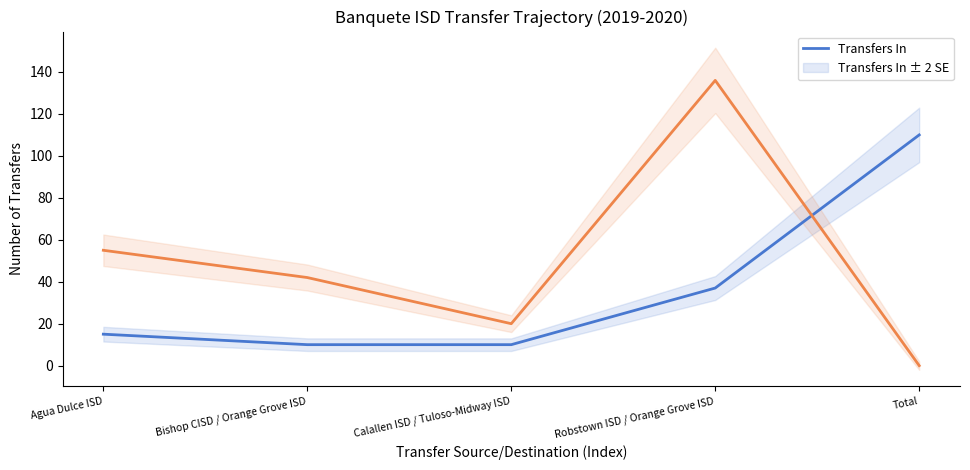

Reading left to right, list all the values displayed in this chart.

Transfers In: 15	10	10	37	110
Transfers Out: 55	42	20	136	0